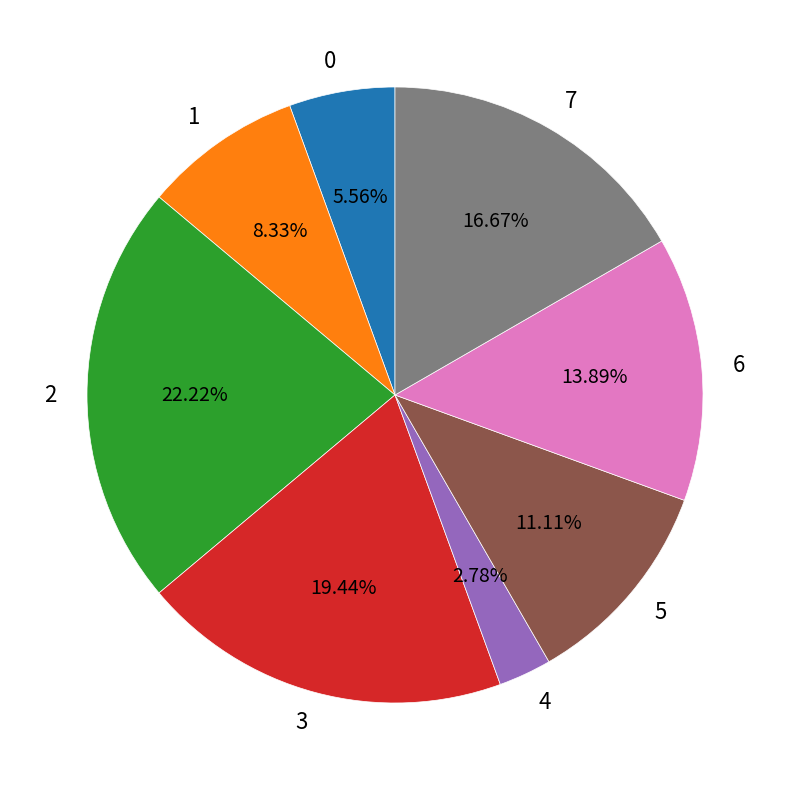

Approximately how many times larger is the value at 1 compared to 3?

0.4